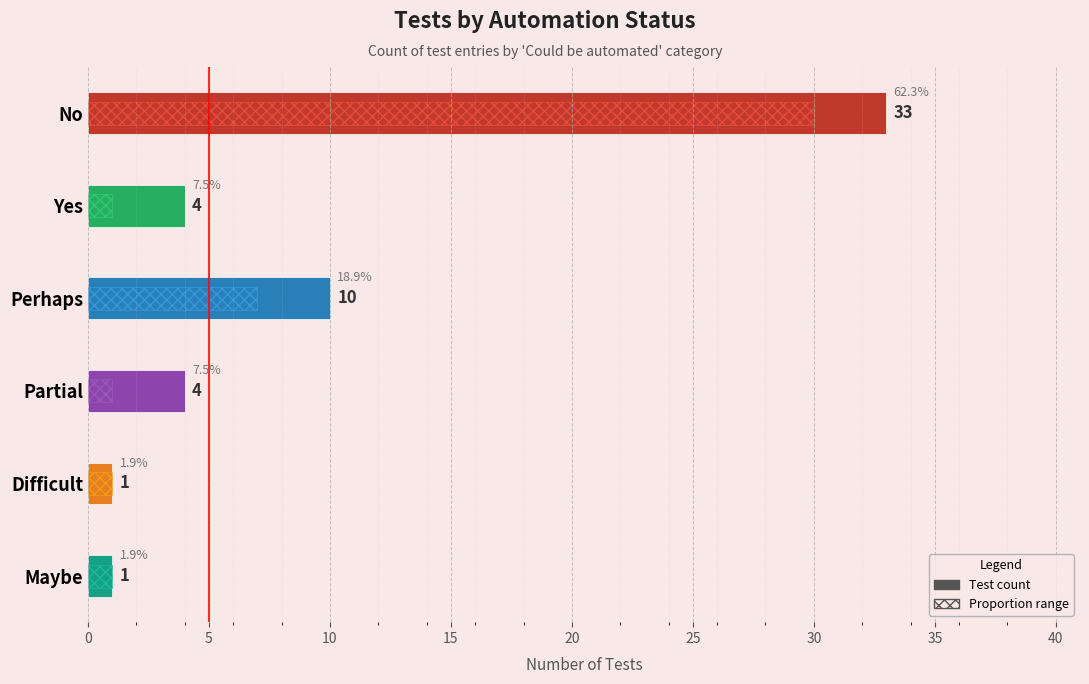

What is the difference between the maximum and minimum values?

32